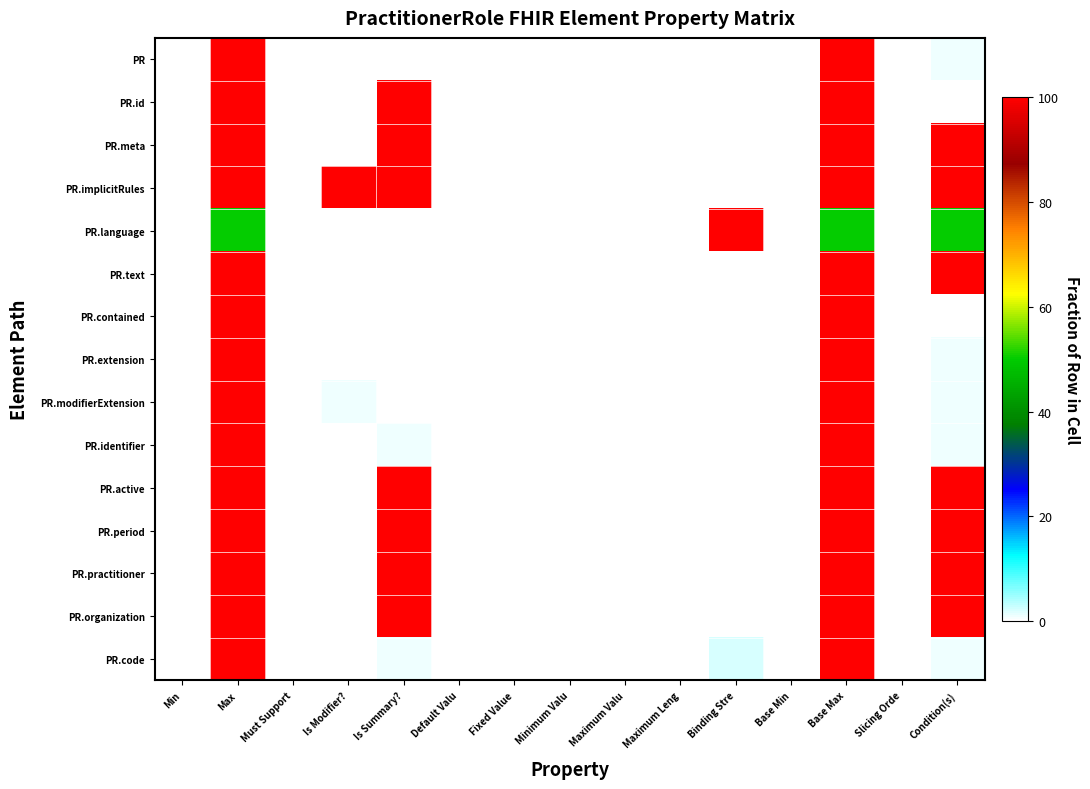

Reading left to right, extract all data points from this chart.

PR: Min=0.0	Max=100.0	Must Support=0.0	Is Modifier?=0.0	Is Summary?=0.0	Default Valu=0.0	Fixed Value=0.0	Minimum Valu=0.0	Maximum Valu=0.0	Maximum Leng=0.0	Binding Stre=0.0	Base Min=0.0	Base Max=100.0	Slicing Orde=0.0	Condition(s)=1.0
PR.id: Min=0.0	Max=100.0	Must Support=0.0	Is Modifier?=0.0	Is Summary?=100.0	Default Valu=0.0	Fixed Value=0.0	Minimum Valu=0.0	Maximum Valu=0.0	Maximum Leng=0.0	Binding Stre=0.0	Base Min=0.0	Base Max=100.0	Slicing Orde=0.0	Condition(s)=0.0
PR.meta: Min=0.0	Max=100.0	Must Support=0.0	Is Modifier?=0.0	Is Summary?=100.0	Default Valu=0.0	Fixed Value=0.0	Minimum Valu=0.0	Maximum Valu=0.0	Maximum Leng=0.0	Binding Stre=0.0	Base Min=0.0	Base Max=100.0	Slicing Orde=0.0	Condition(s)=100.0
PR.implicitRules: Min=0.0	Max=100.0	Must Support=0.0	Is Modifier?=100.0	Is Summary?=100.0	Default Valu=0.0	Fixed Value=0.0	Minimum Valu=0.0	Maximum Valu=0.0	Maximum Leng=0.0	Binding Stre=0.0	Base Min=0.0	Base Max=100.0	Slicing Orde=0.0	Condition(s)=100.0
PR.language: Min=0.0	Max=50.0	Must Support=0.0	Is Modifier?=0.0	Is Summary?=0.0	Default Valu=0.0	Fixed Value=0.0	Minimum Valu=0.0	Maximum Valu=0.0	Maximum Leng=0.0	Binding Stre=100.0	Base Min=0.0	Base Max=50.0	Slicing Orde=0.0	Condition(s)=50.0
PR.text: Min=0.0	Max=100.0	Must Support=0.0	Is Modifier?=0.0	Is Summary?=0.0	Default Valu=0.0	Fixed Value=0.0	Minimum Valu=0.0	Maximum Valu=0.0	Maximum Leng=0.0	Binding Stre=0.0	Base Min=0.0	Base Max=100.0	Slicing Orde=0.0	Condition(s)=100.0
PR.contained: Min=0.0	Max=100.0	Must Support=0.0	Is Modifier?=0.0	Is Summary?=0.0	Default Valu=0.0	Fixed Value=0.0	Minimum Valu=0.0	Maximum Valu=0.0	Maximum Leng=0.0	Binding Stre=0.0	Base Min=0.0	Base Max=100.0	Slicing Orde=0.0	Condition(s)=0.0
PR.extension: Min=0.0	Max=100.0	Must Support=0.0	Is Modifier?=0.0	Is Summary?=0.0	Default Valu=0.0	Fixed Value=0.0	Minimum Valu=0.0	Maximum Valu=0.0	Maximum Leng=0.0	Binding Stre=0.0	Base Min=0.0	Base Max=100.0	Slicing Orde=0.0	Condition(s)=1.0
PR.modifierExtension: Min=0.0	Max=100.0	Must Support=0.0	Is Modifier?=1.0	Is Summary?=0.0	Default Valu=0.0	Fixed Value=0.0	Minimum Valu=0.0	Maximum Valu=0.0	Maximum Leng=0.0	Binding Stre=0.0	Base Min=0.0	Base Max=100.0	Slicing Orde=0.0	Condition(s)=1.0
PR.identifier: Min=0.0	Max=100.0	Must Support=0.0	Is Modifier?=0.0	Is Summary?=1.0	Default Valu=0.0	Fixed Value=0.0	Minimum Valu=0.0	Maximum Valu=0.0	Maximum Leng=0.0	Binding Stre=0.0	Base Min=0.0	Base Max=100.0	Slicing Orde=0.0	Condition(s)=1.0
PR.active: Min=0.0	Max=100.0	Must Support=0.0	Is Modifier?=0.0	Is Summary?=100.0	Default Valu=0.0	Fixed Value=0.0	Minimum Valu=0.0	Maximum Valu=0.0	Maximum Leng=0.0	Binding Stre=0.0	Base Min=0.0	Base Max=100.0	Slicing Orde=0.0	Condition(s)=100.0
PR.period: Min=0.0	Max=100.0	Must Support=0.0	Is Modifier?=0.0	Is Summary?=100.0	Default Valu=0.0	Fixed Value=0.0	Minimum Valu=0.0	Maximum Valu=0.0	Maximum Leng=0.0	Binding Stre=0.0	Base Min=0.0	Base Max=100.0	Slicing Orde=0.0	Condition(s)=100.0
PR.practitioner: Min=0.0	Max=100.0	Must Support=0.0	Is Modifier?=0.0	Is Summary?=100.0	Default Valu=0.0	Fixed Value=0.0	Minimum Valu=0.0	Maximum Valu=0.0	Maximum Leng=0.0	Binding Stre=0.0	Base Min=0.0	Base Max=100.0	Slicing Orde=0.0	Condition(s)=100.0
PR.organization: Min=0.0	Max=100.0	Must Support=0.0	Is Modifier?=0.0	Is Summary?=100.0	Default Valu=0.0	Fixed Value=0.0	Minimum Valu=0.0	Maximum Valu=0.0	Maximum Leng=0.0	Binding Stre=0.0	Base Min=0.0	Base Max=100.0	Slicing Orde=0.0	Condition(s)=100.0
PR.code: Min=0.0	Max=100.0	Must Support=0.0	Is Modifier?=0.0	Is Summary?=1.0	Default Valu=0.0	Fixed Value=0.0	Minimum Valu=0.0	Maximum Valu=0.0	Maximum Leng=0.0	Binding Stre=2.0	Base Min=0.0	Base Max=100.0	Slicing Orde=0.0	Condition(s)=1.0